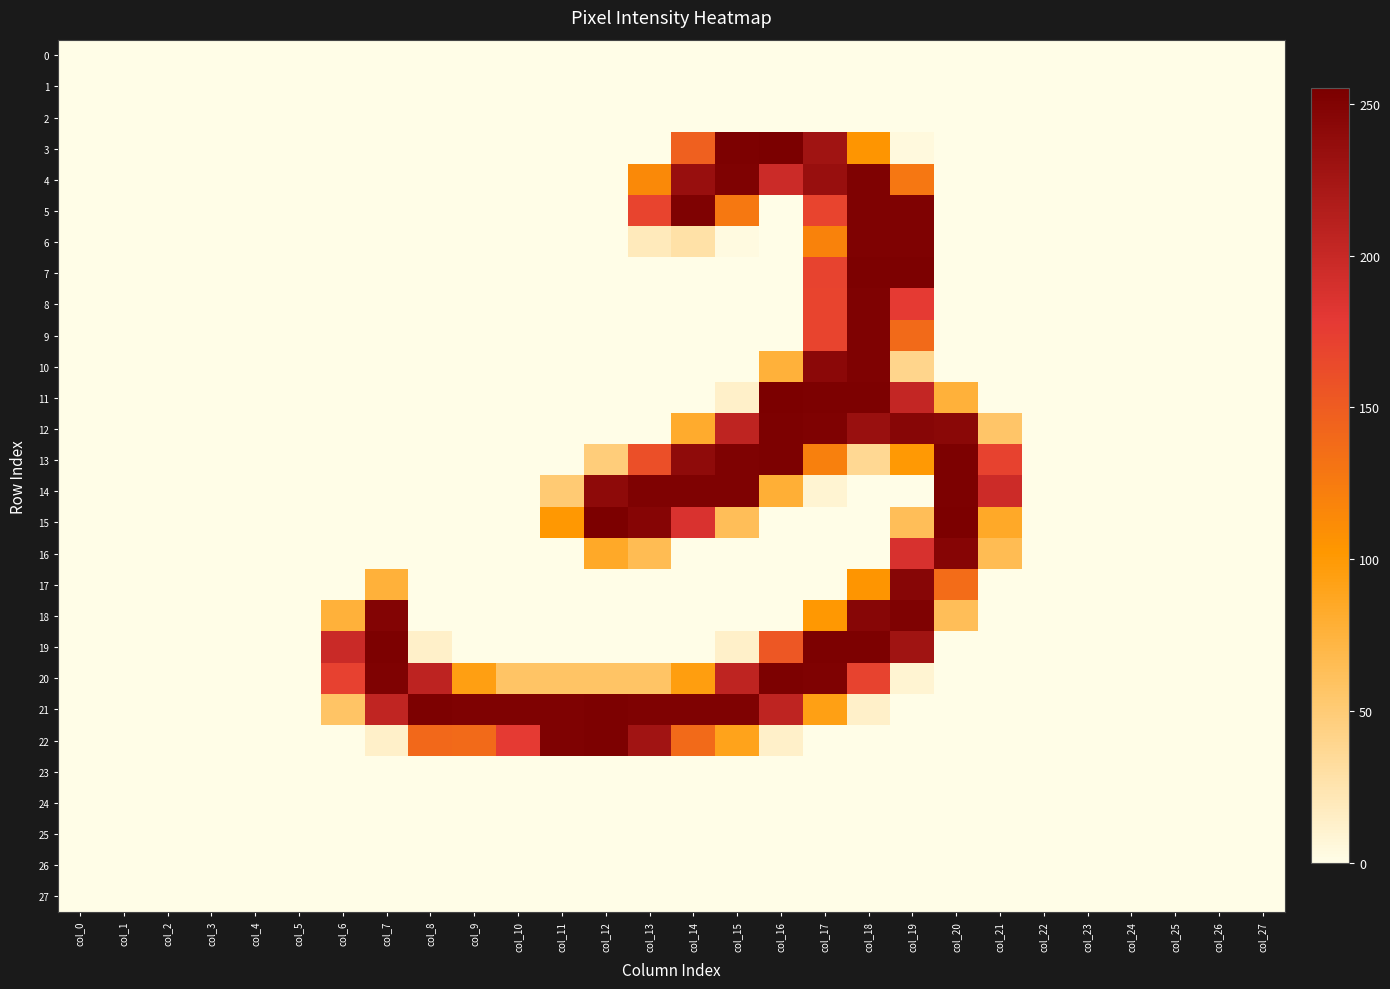

At which category is the sum across all series the highest?

col_18